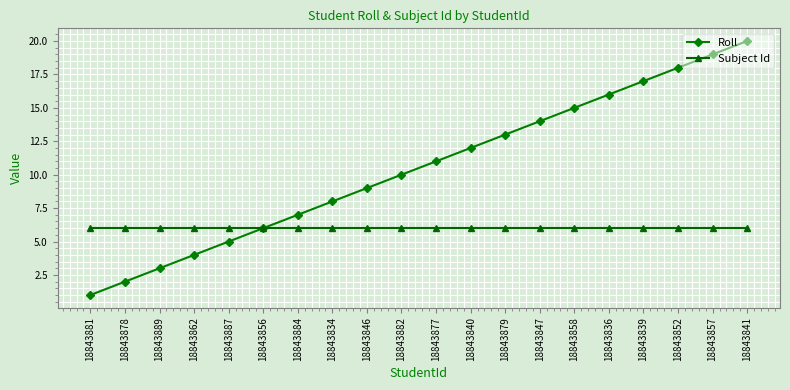

What is the difference between the Roll values at 18843847 and 18843856?

8